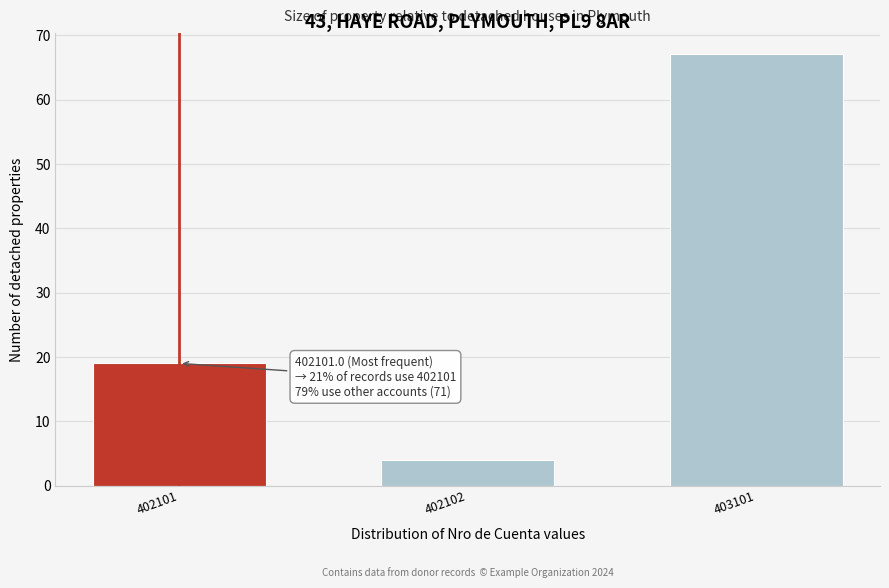

Reading right to left, what are all the values shown in this chart?

67	4	19